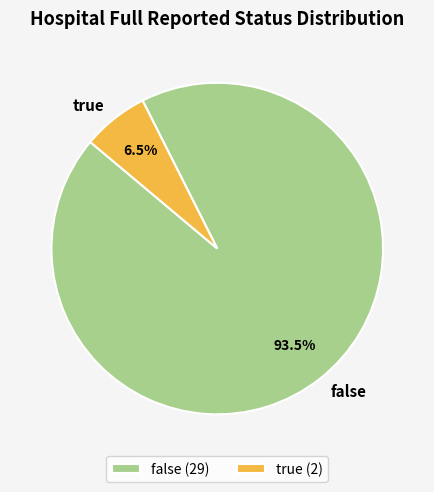

To the nearest percent, what is the combined percentage of false and true?

100%